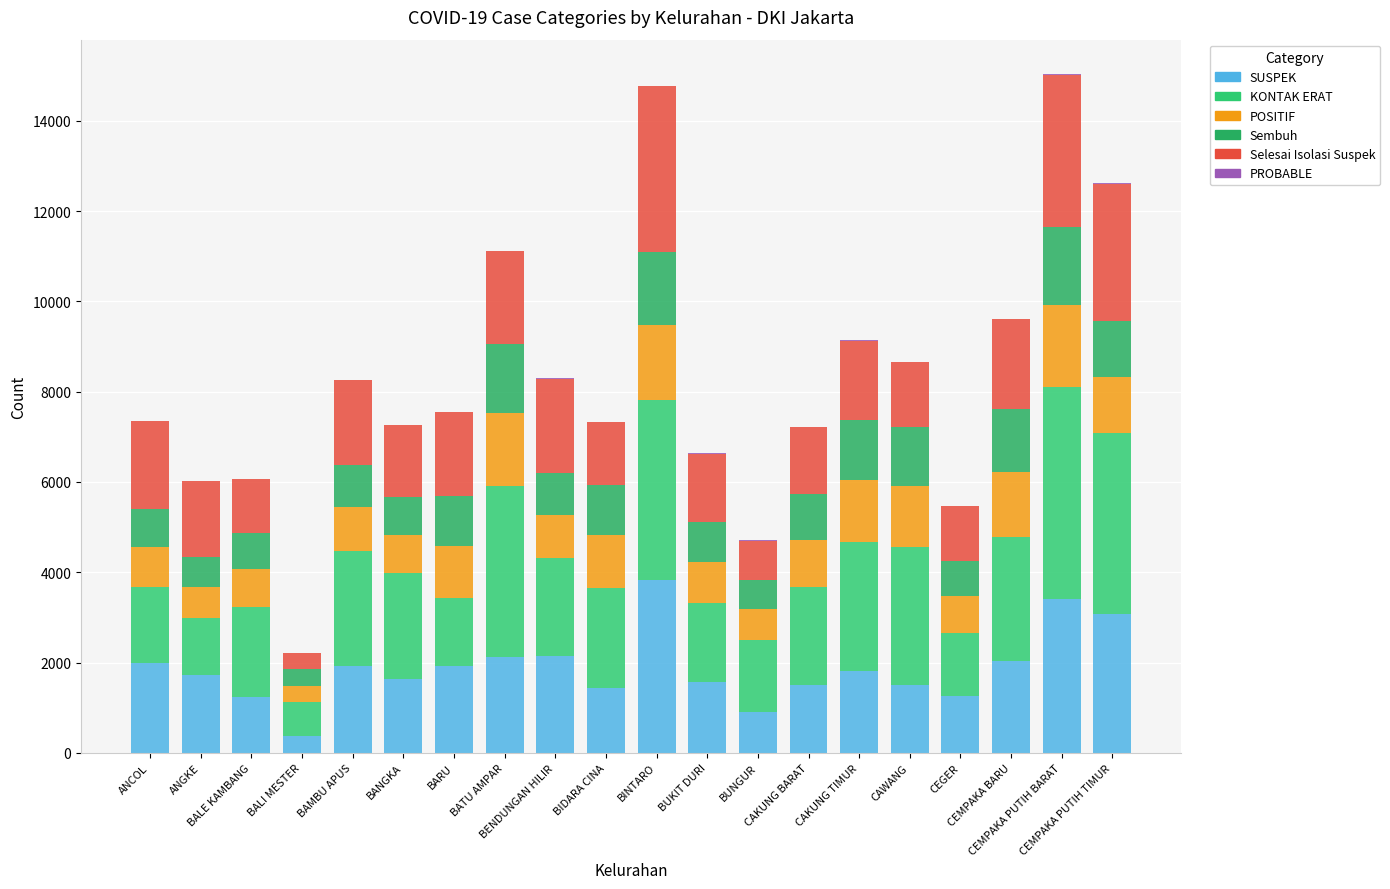

Does the chart contain stacked bars?

Yes